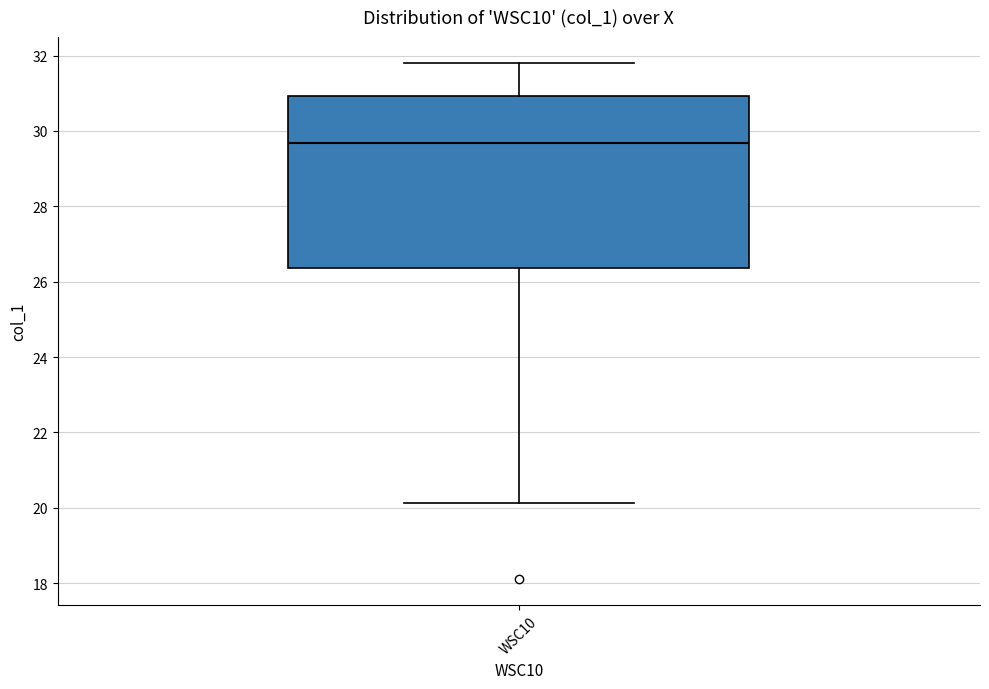

Where is the lower edge of the box for WSC10 on the y-axis? The values are not printed on the chart, so give them approximately, as read against the axis.

26.4